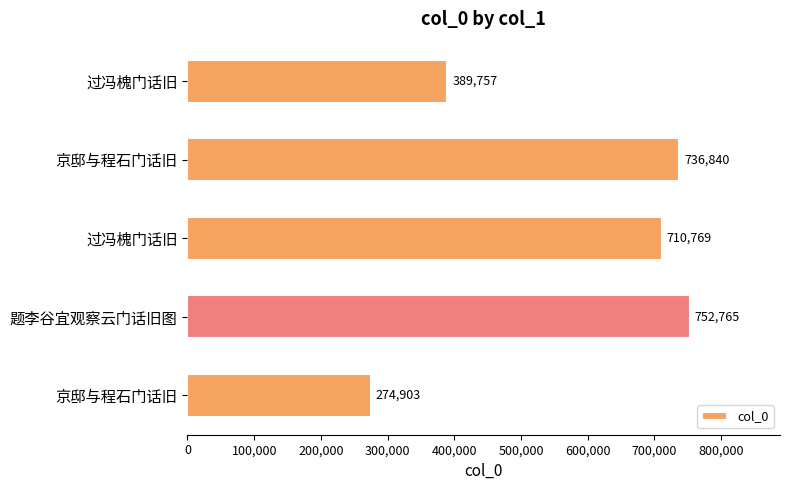

How many bars are there in total?

5